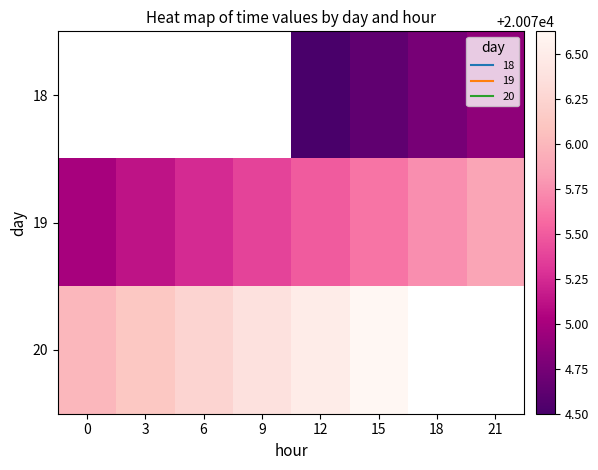

How many values in the 20 series exceed 20076?

5